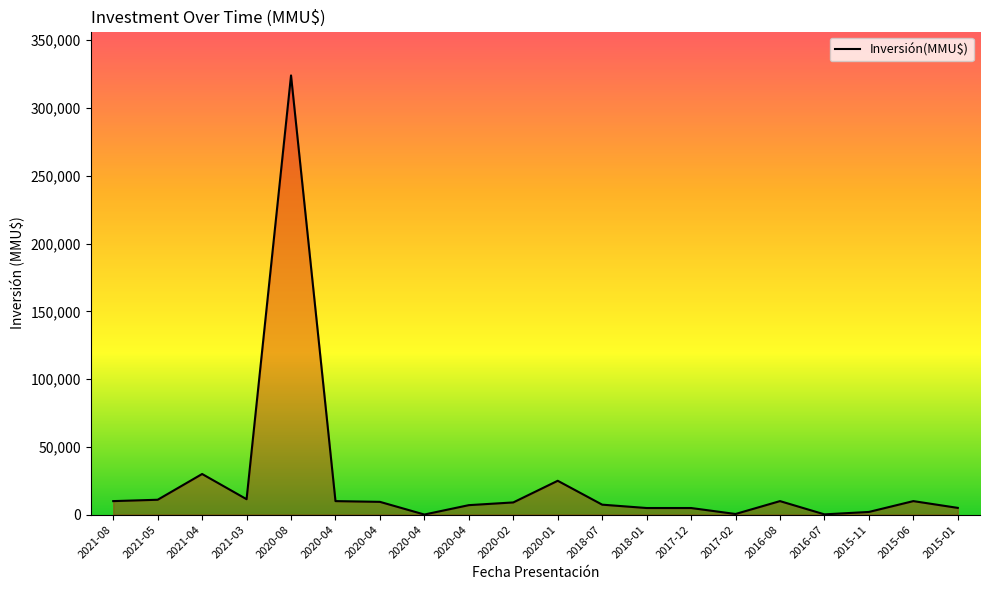

The value at 2018-07 is 7380. True or false?

True